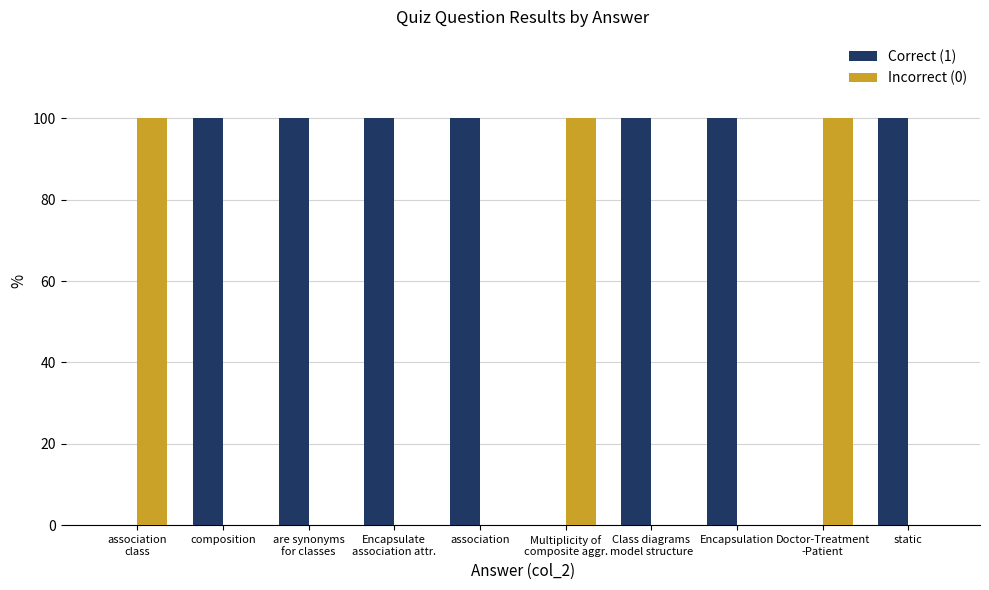

The Correct (1) series shows 154 at Encapsulation. True or false?

False